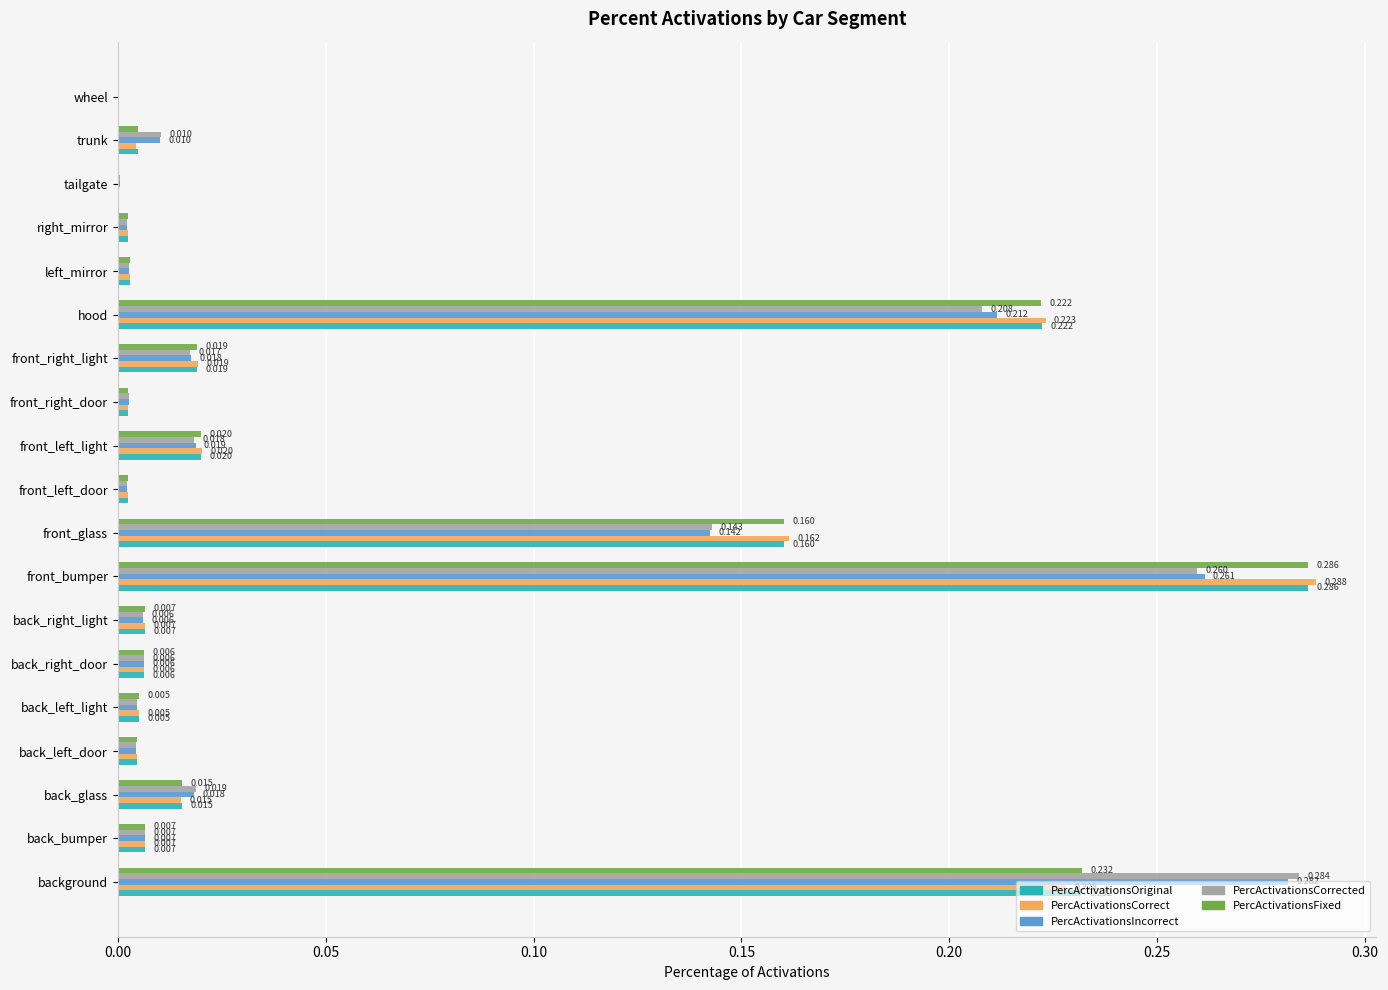

What is the sum of all PercActivationsIncorrect values?

1.0